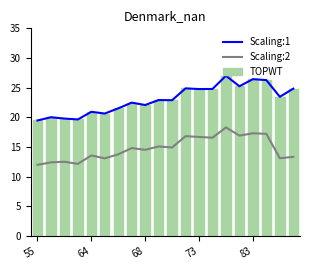

True or false: Scaling:1 and Scaling:2 cross at least once.

False